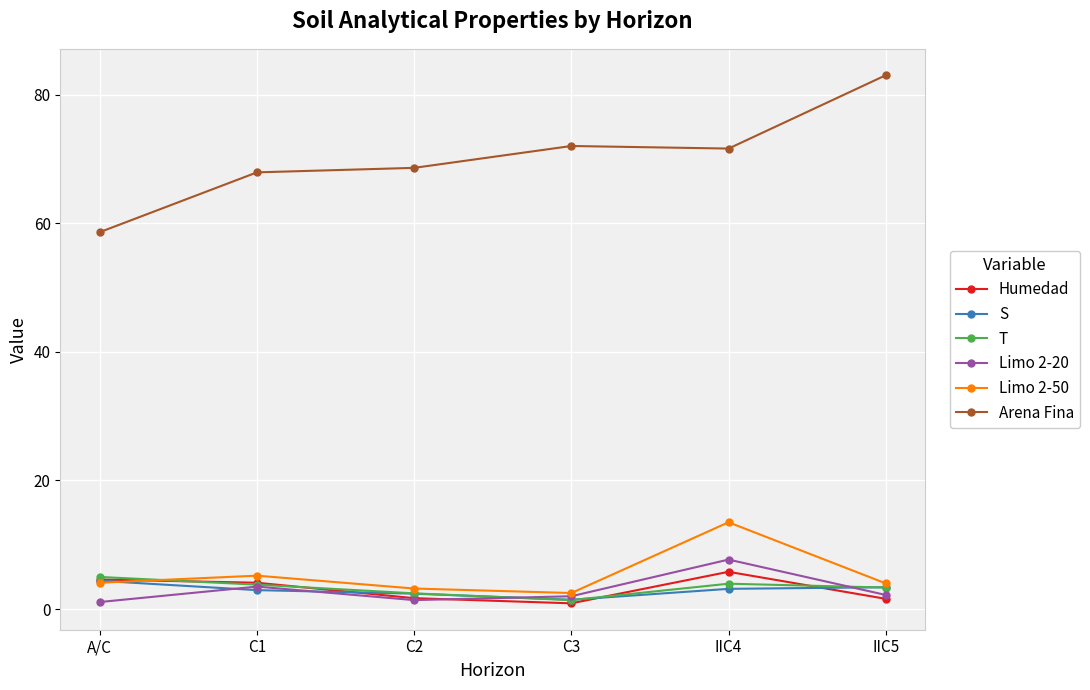

In T, how many points are higher than both neighbors (excluding endpoints)?

1